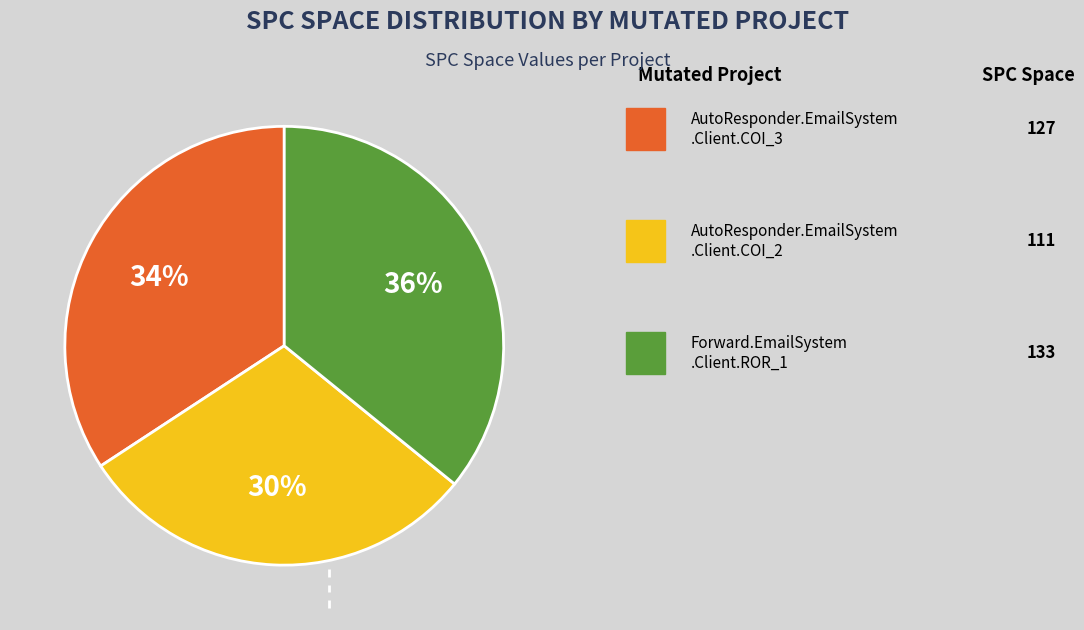

How many segments does this pie chart have?

3